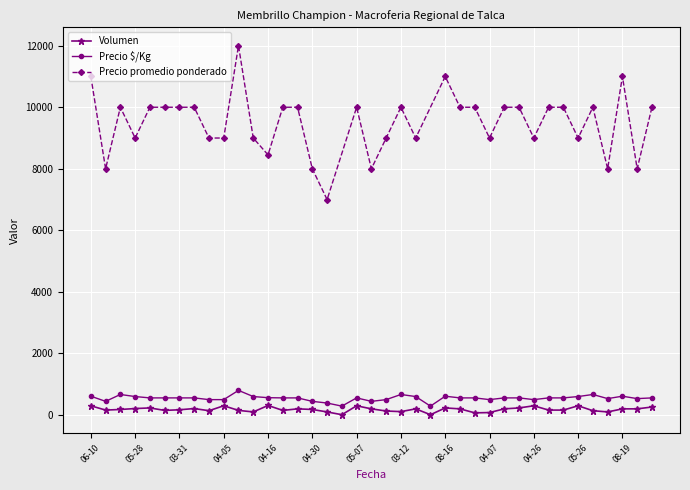

Is the value of Precio $/Kg at 2021-05-13 greater than the value of Volumen at 2021-04-16?

No